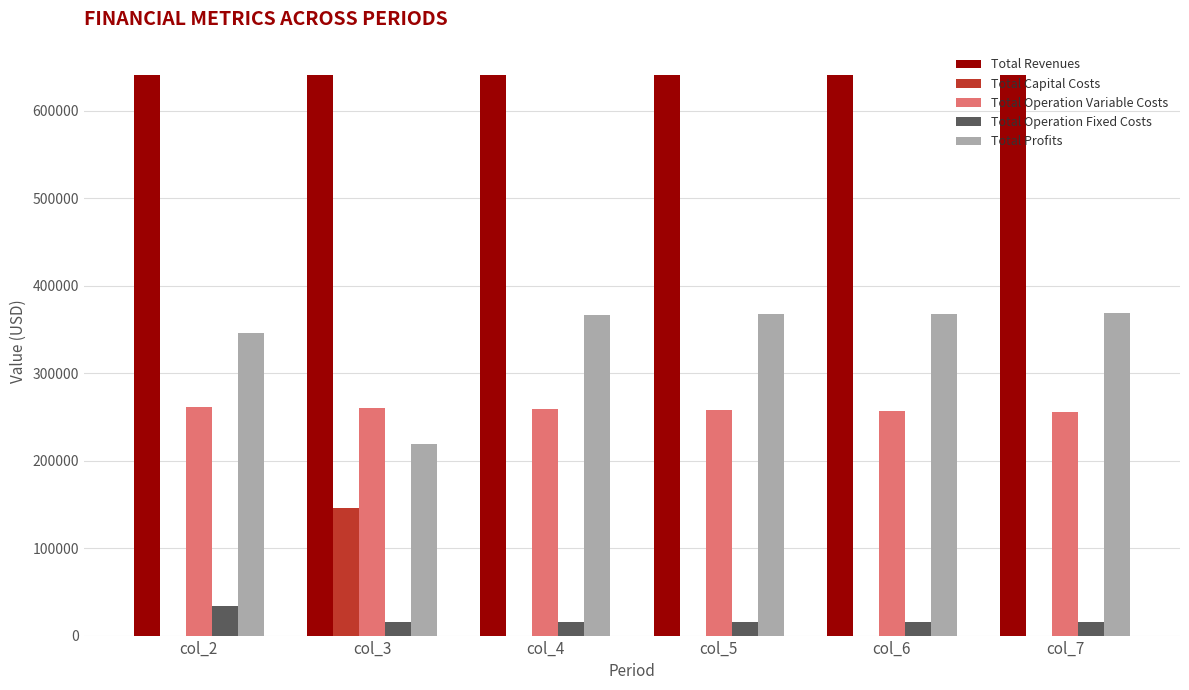

True or false: Total Operation Fixed Costs has a value of 15300.6 at col_7.

True